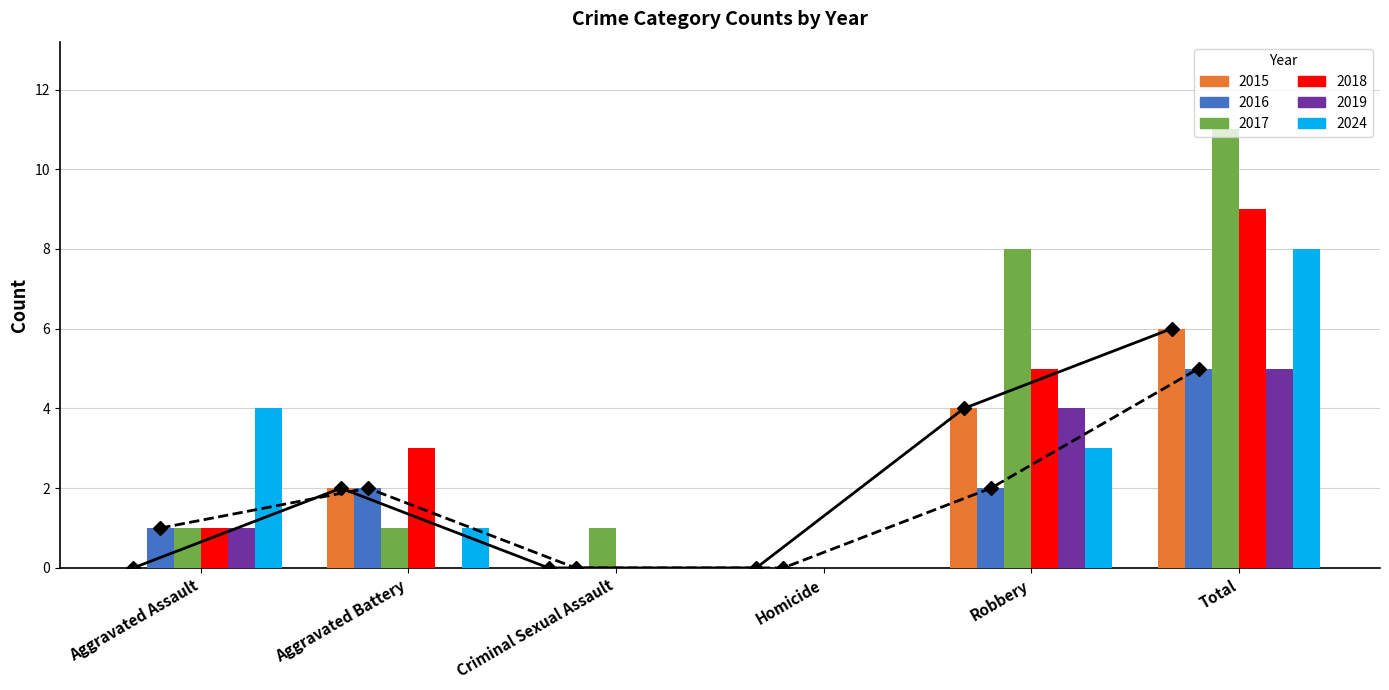

How many bars are there in each group?

6